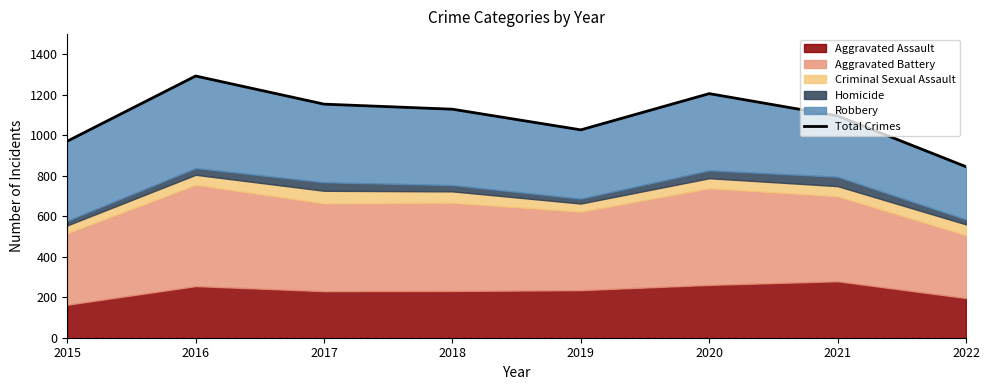

What is the ratio of the value at 2021 to the value at 2018?

1.0